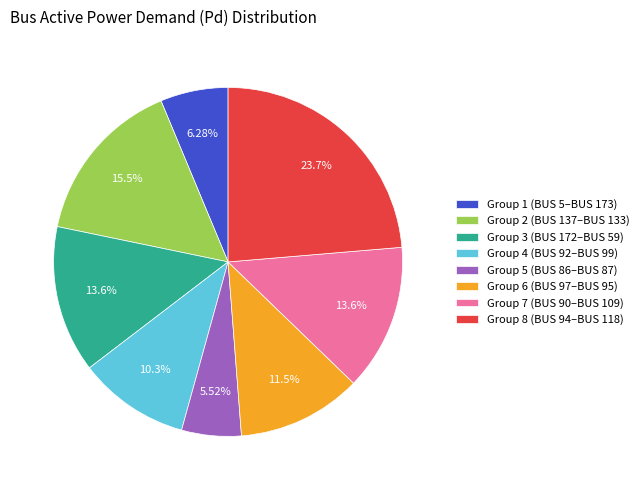

Combined, do Group 7 (BUS 90–BUS 109) and Group 5 (BUS 86–BUS 87) account for over 50%?

No